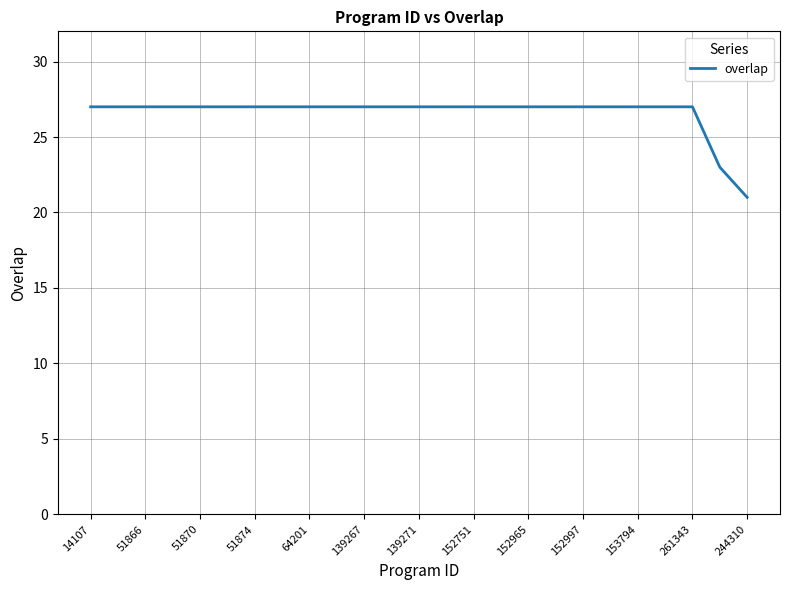

What is the minimum value shown in the chart?

21